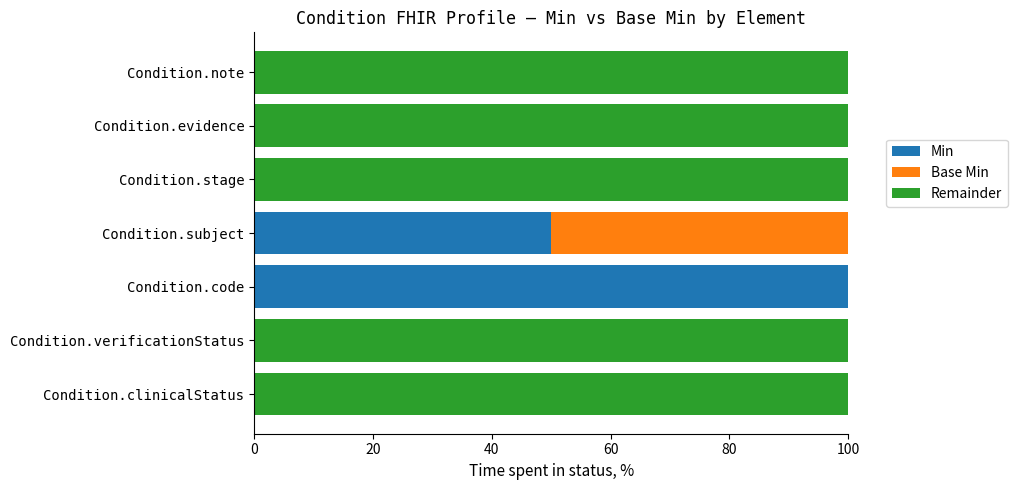

What is the total value across all series at Condition.clinicalStatus?

100